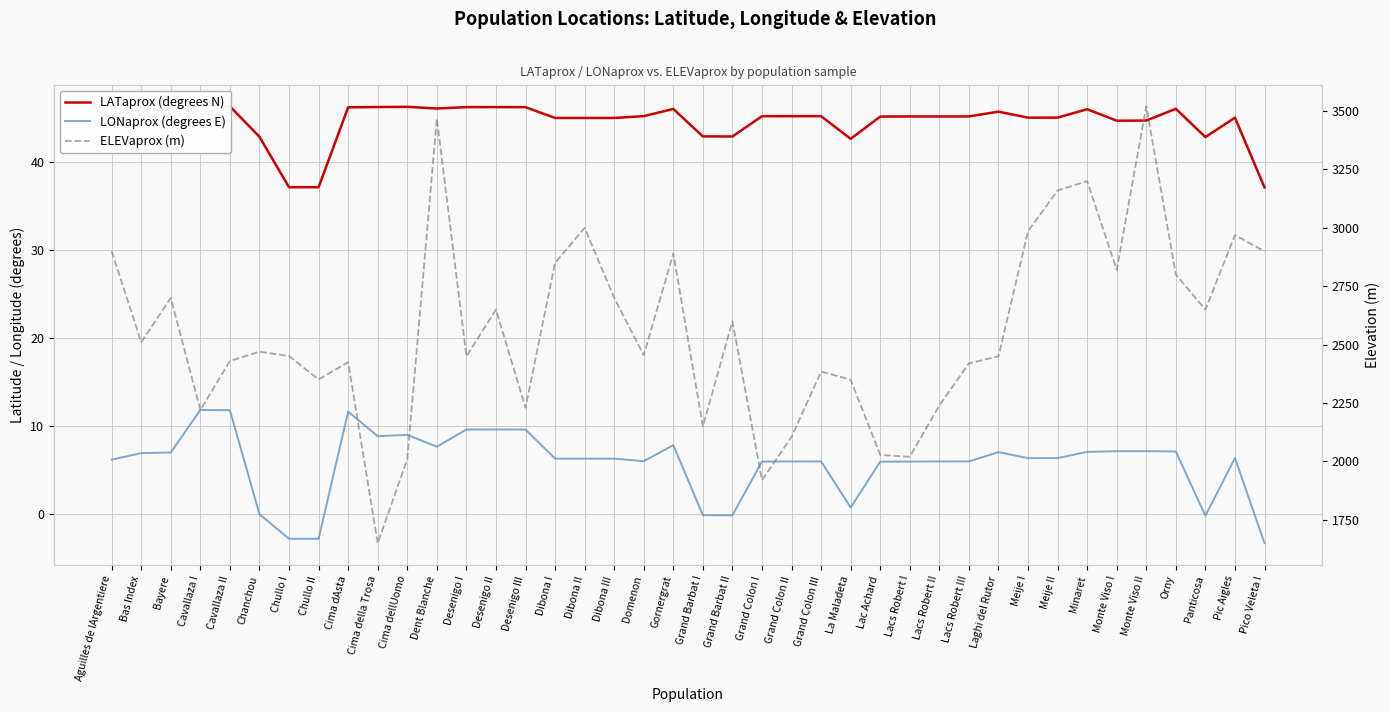

What is the smallest value displayed?

-3.4